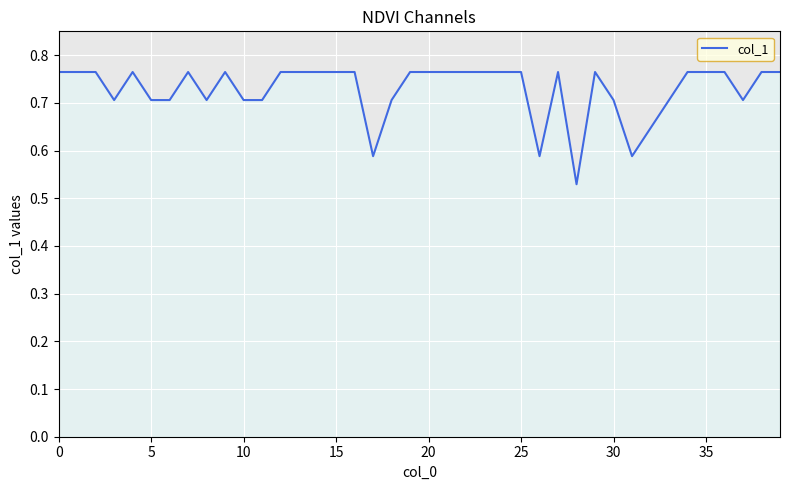

What is the average value?

0.7